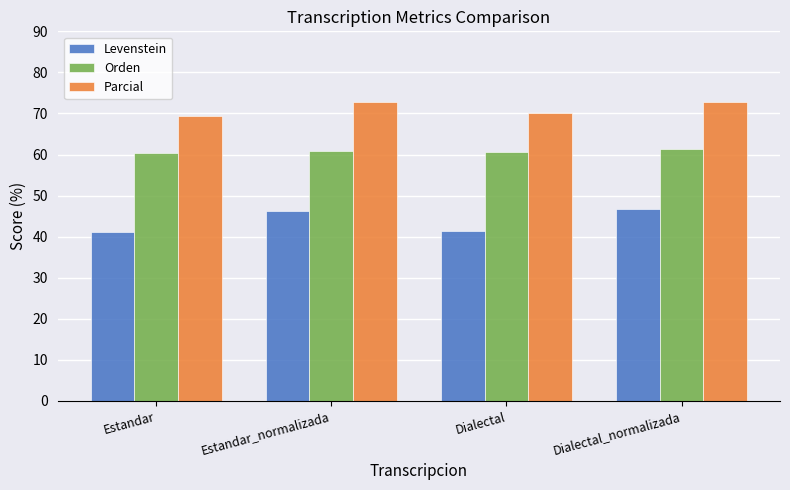

Rank the series by their average value, from highest to lowest.

Parcial, Orden, Levenstein